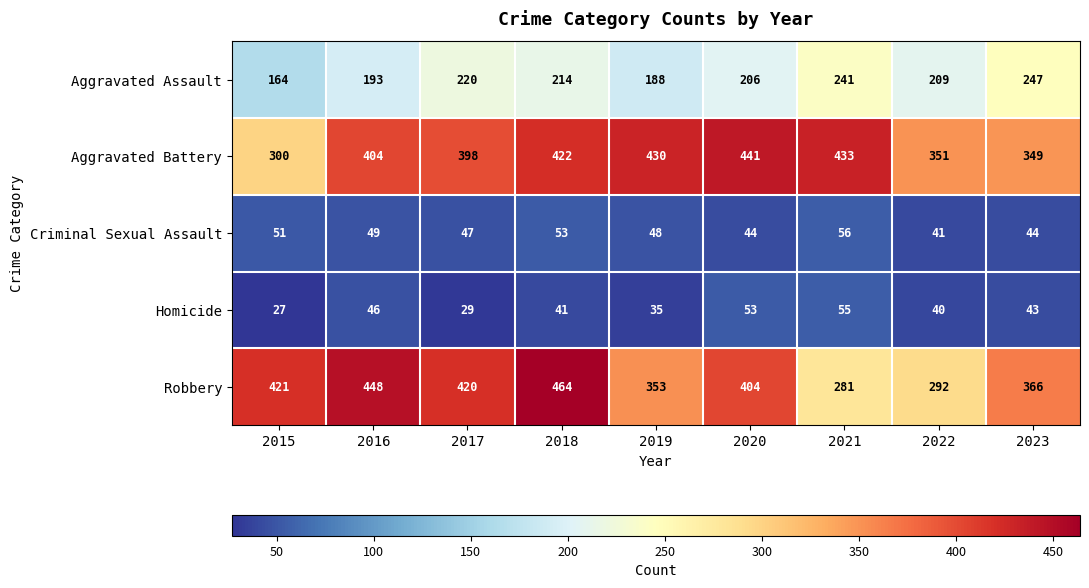

What is the average value of the Robbery series?

383